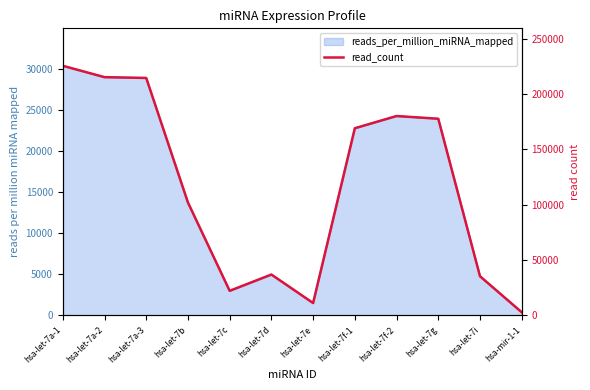

List the labels in order of value, largest first.

hsa-let-7a-1, hsa-let-7a-2, hsa-let-7a-3, hsa-let-7f-2, hsa-let-7g, hsa-let-7f-1, hsa-let-7b, hsa-let-7d, hsa-let-7i, hsa-let-7c, hsa-let-7e, hsa-mir-1-1